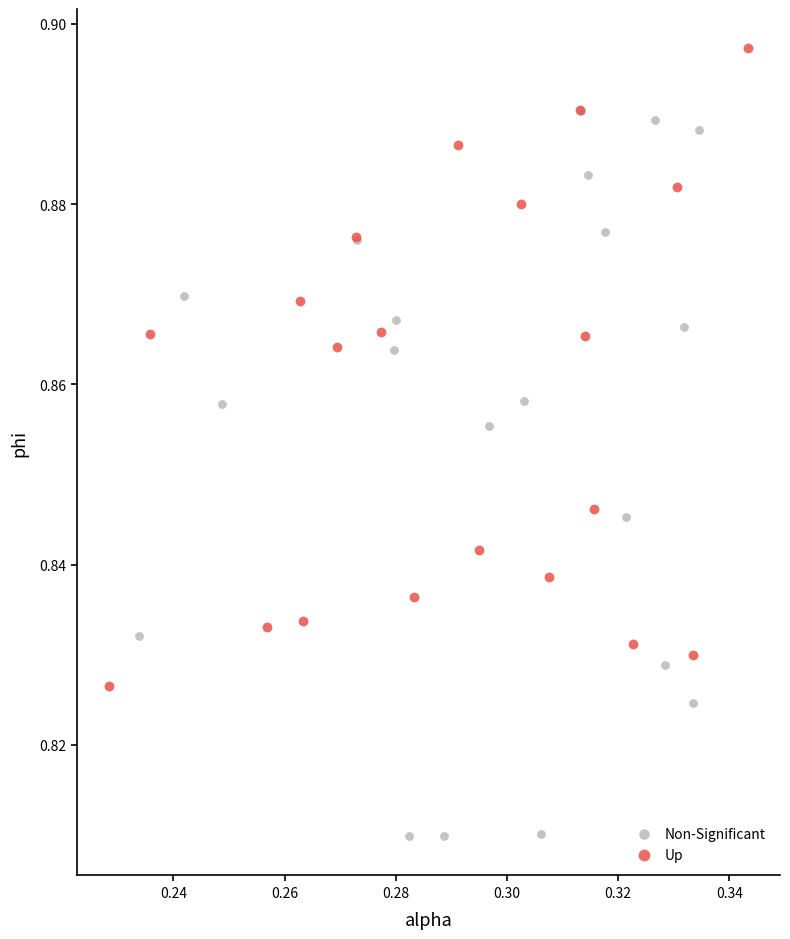

Which series contains the highest Y value?

Up